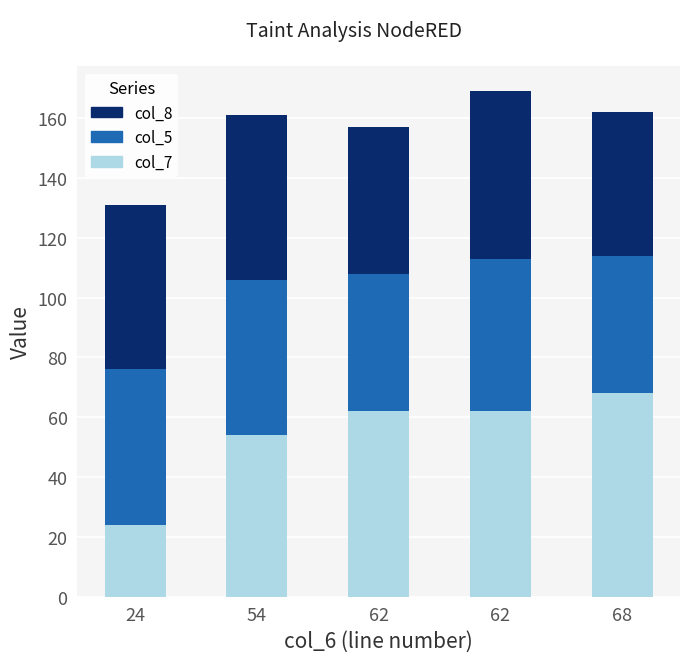

Are the bars horizontal?

No